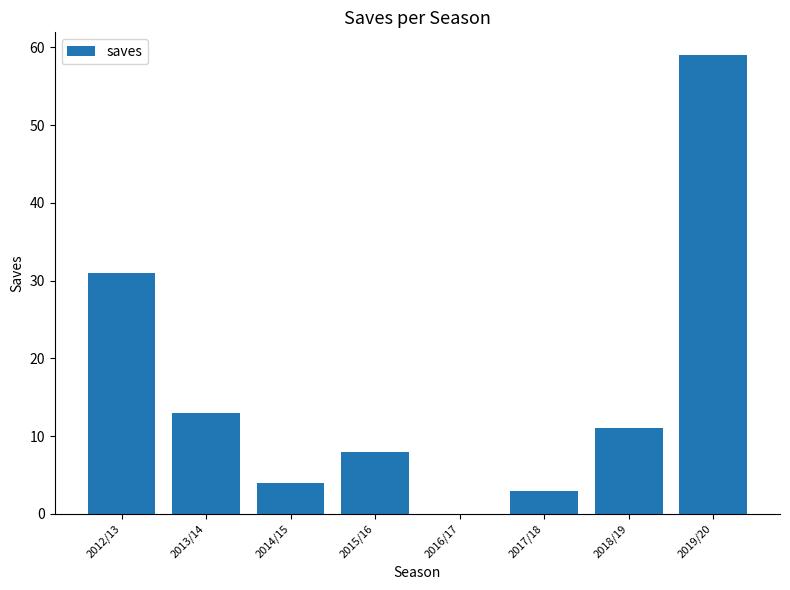

Are the bars grouped side by side (vs. stacked)?

No